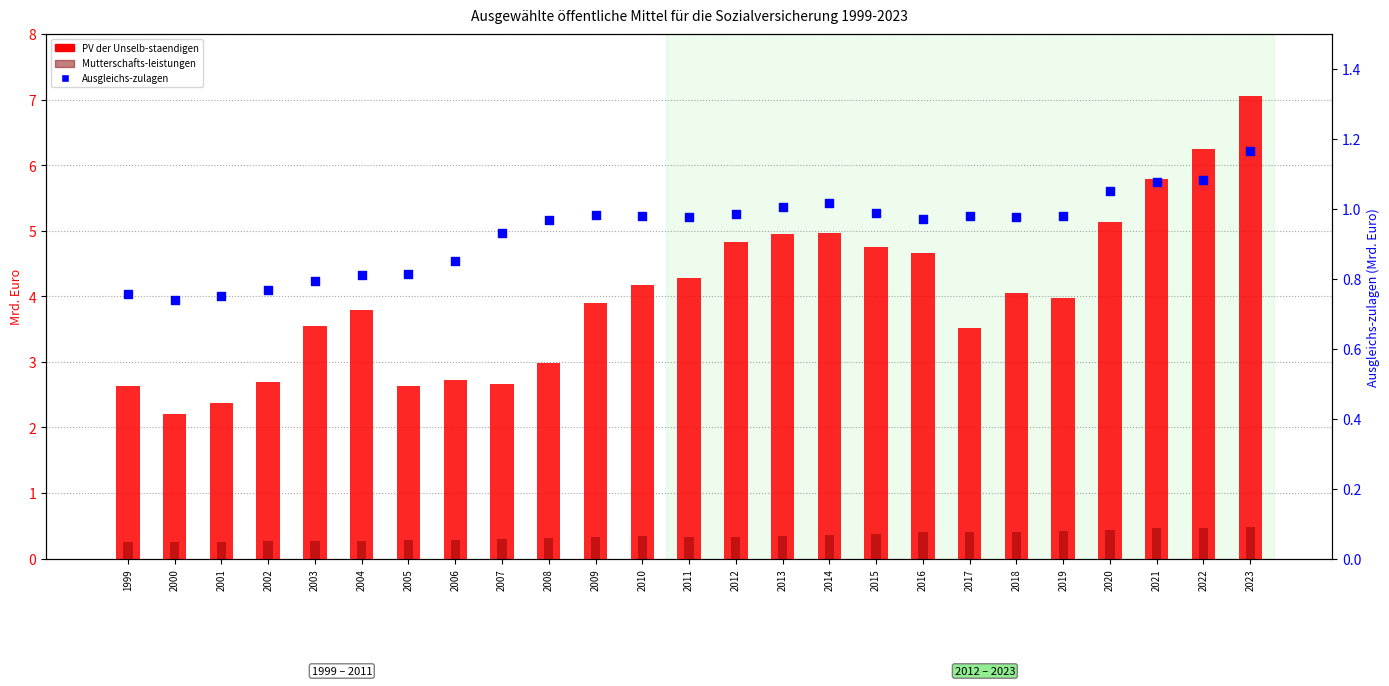

Is the value of Ausgleichs-zulagen at 2022 greater than the value of PV der Unselb-staendigen at 2009?

No